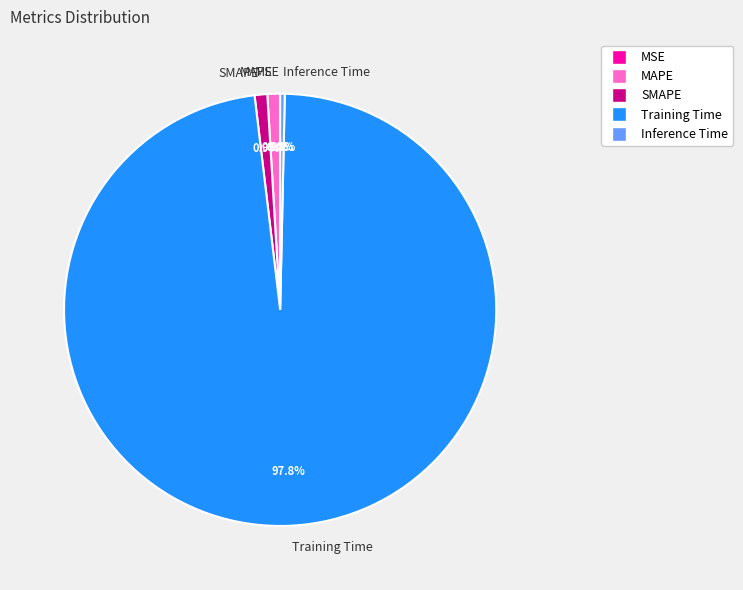

Which has a higher value, Training Time or Inference Time?

Training Time